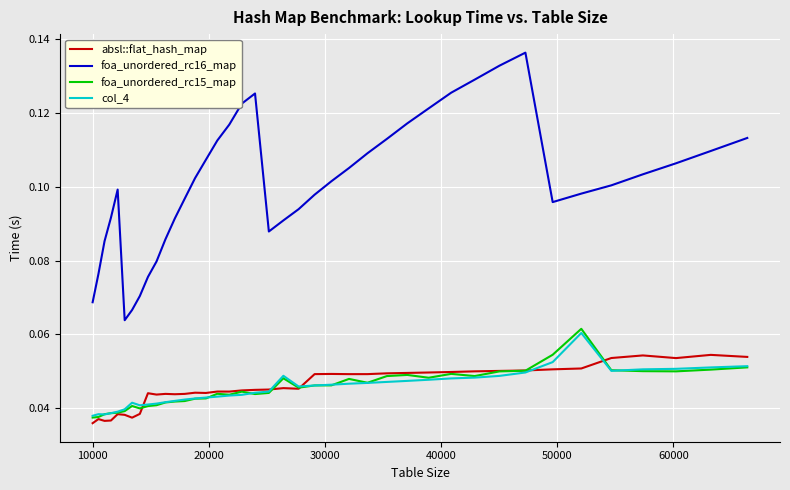

Which series has the widest spread of values?

foa_unordered_rc16_map